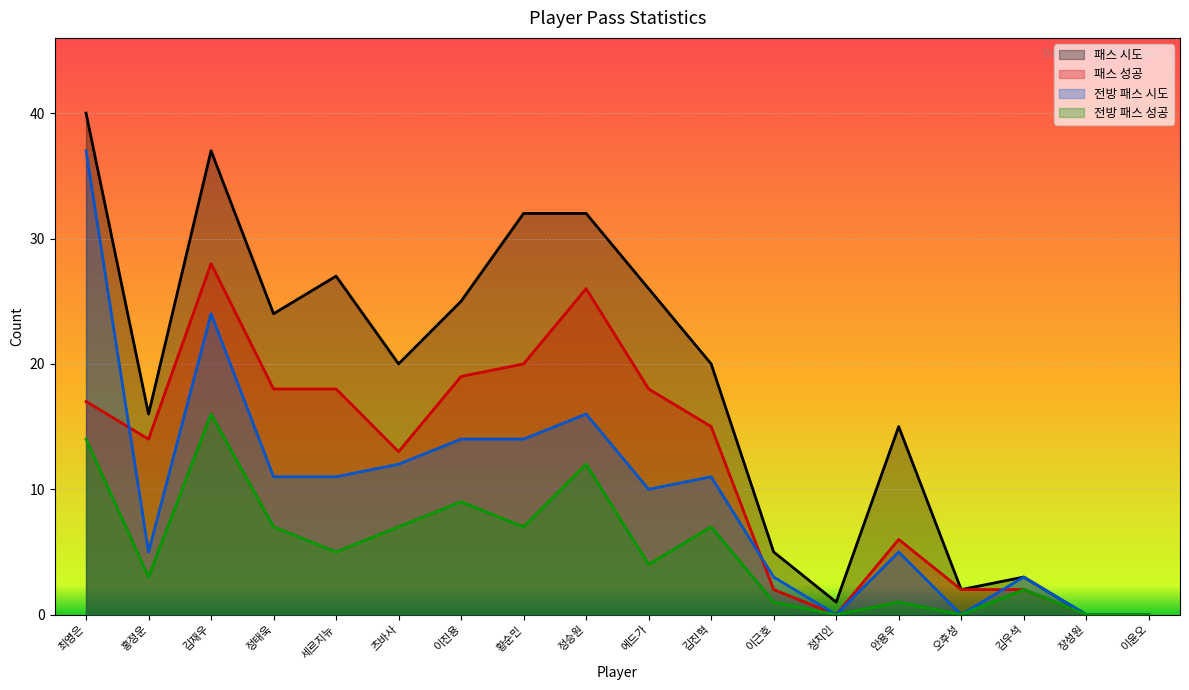

What is the label of the 11th point from the right?

황순민